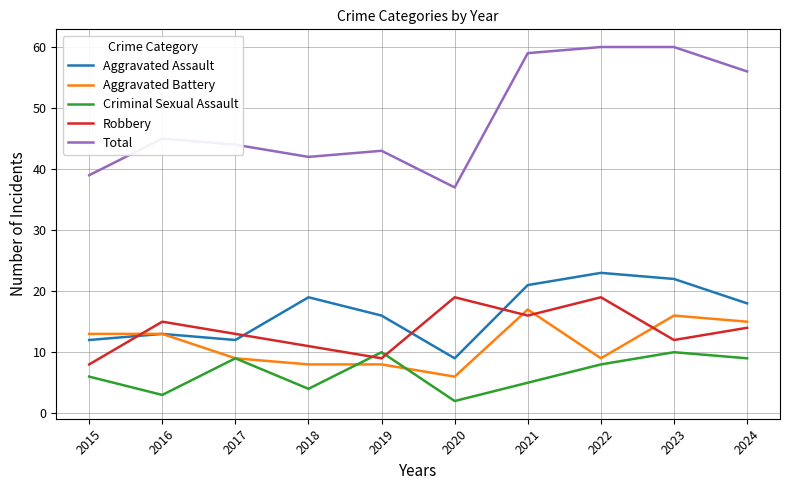

How many distinct data groups are displayed?

5